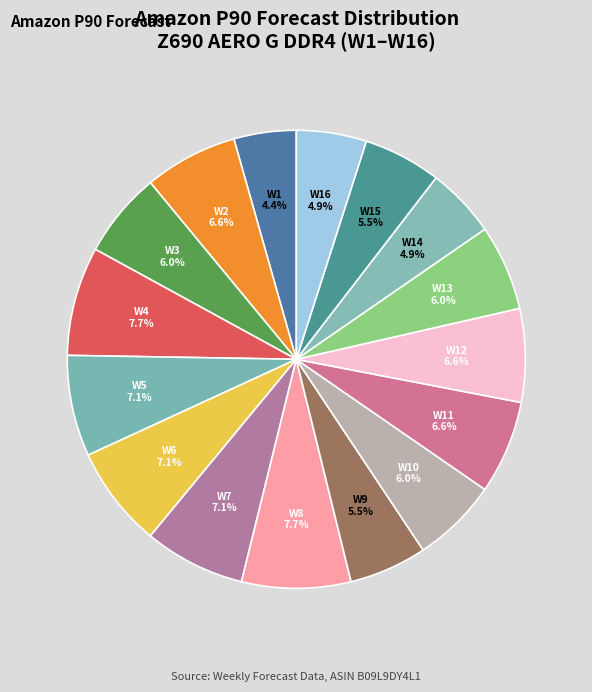

Between W8 and W9, which is larger?

W8